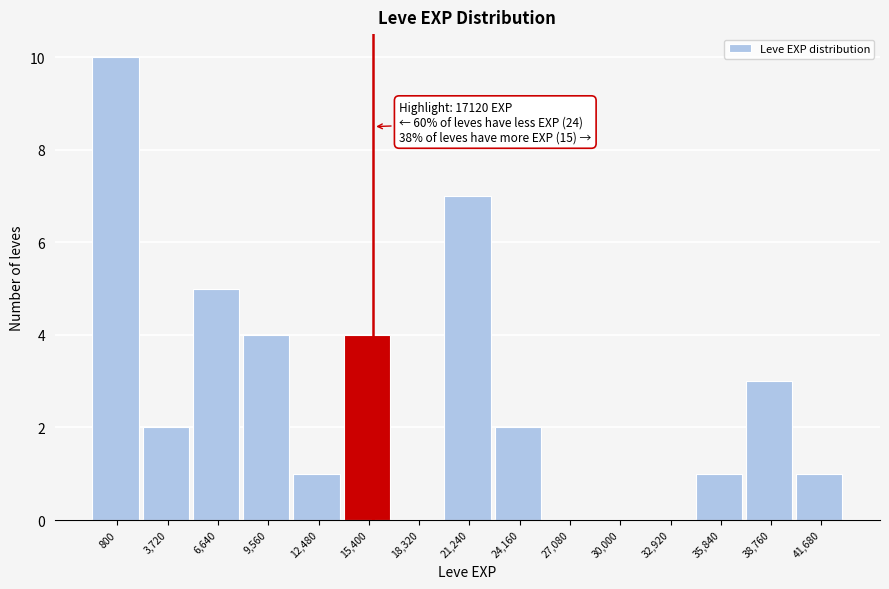

Reading left to right, what are all the values shown in this chart?

800=10	3,720=2	6,640=5	9,560=4	12,480=1	15,400=4	18,320=0	21,240=7	24,160=2	27,080=0	30,000=0	32,920=0	35,840=1	38,760=3	41,680=1